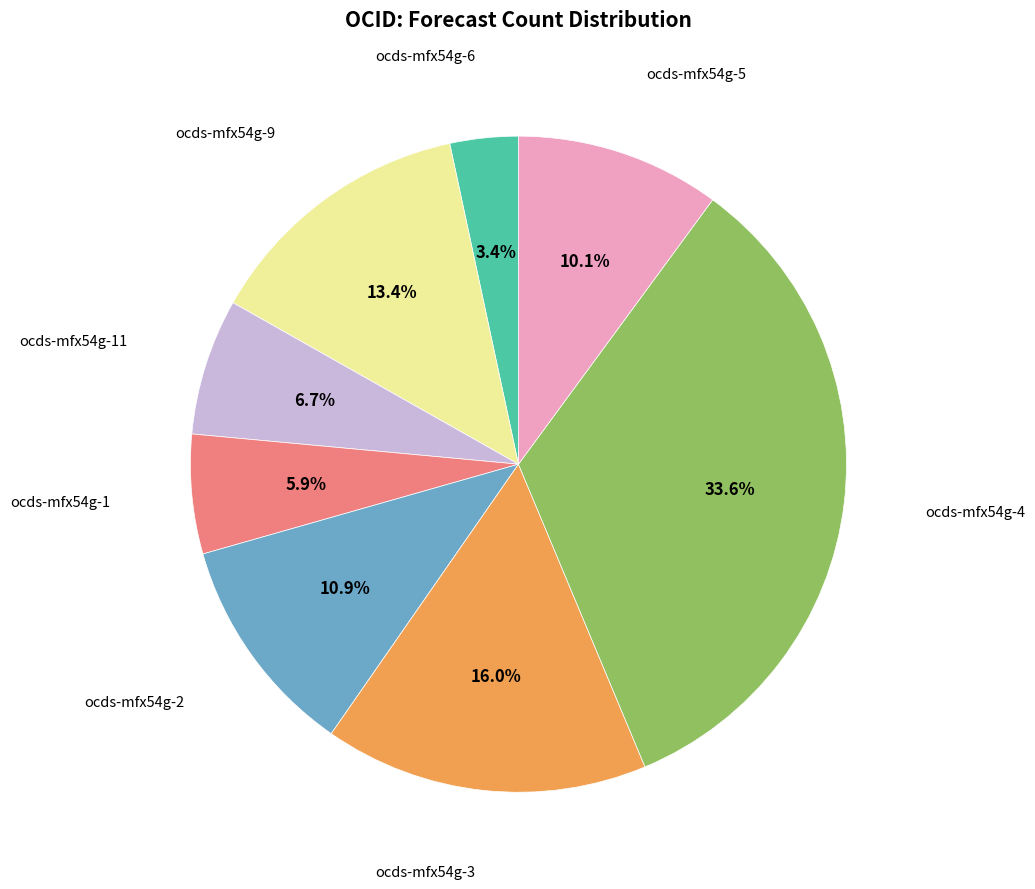

Is it true that ocds-mfx54g-11 is 7% of the pie?

True